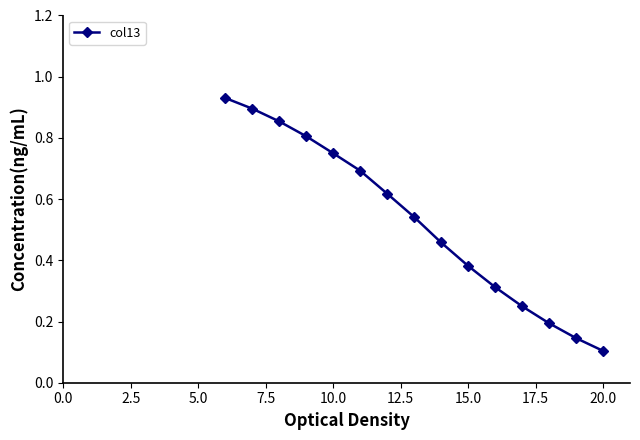

True or false: the data has more than 2 interior local peaks.

False